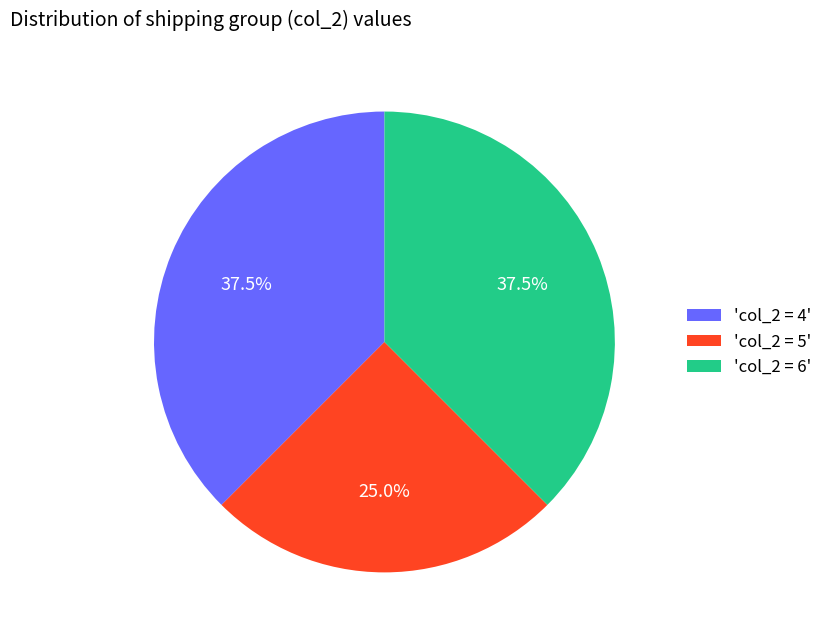

Which has a higher value, 'col_2 = 5' or 'col_2 = 4'?

'col_2 = 4'